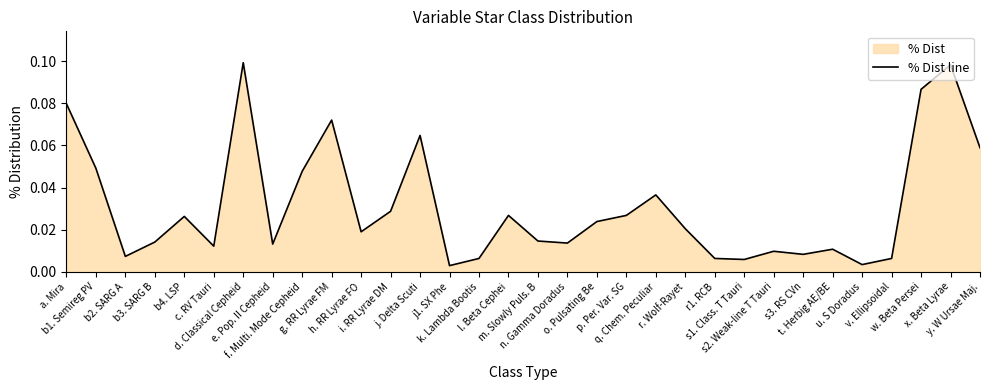

The chart shows a value of 0.0 at b2. SARG A. True or false?

False